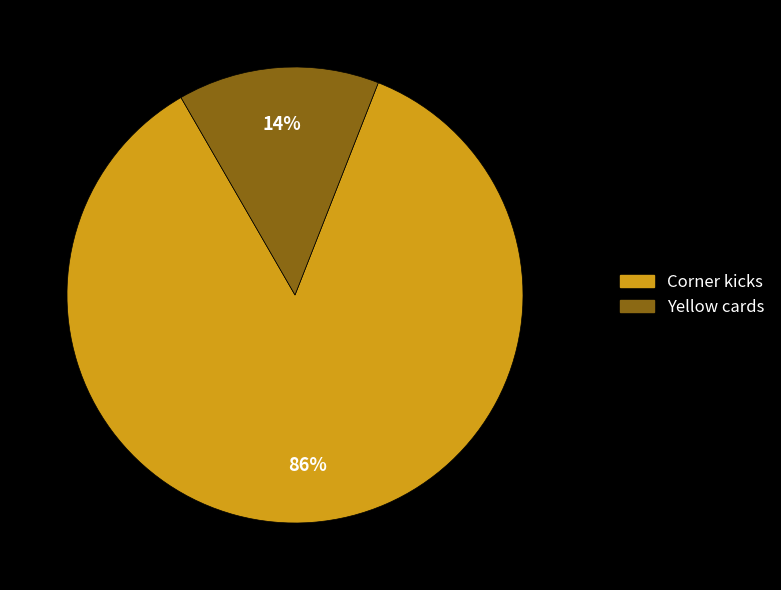

What is the majority slice?

Corner kicks